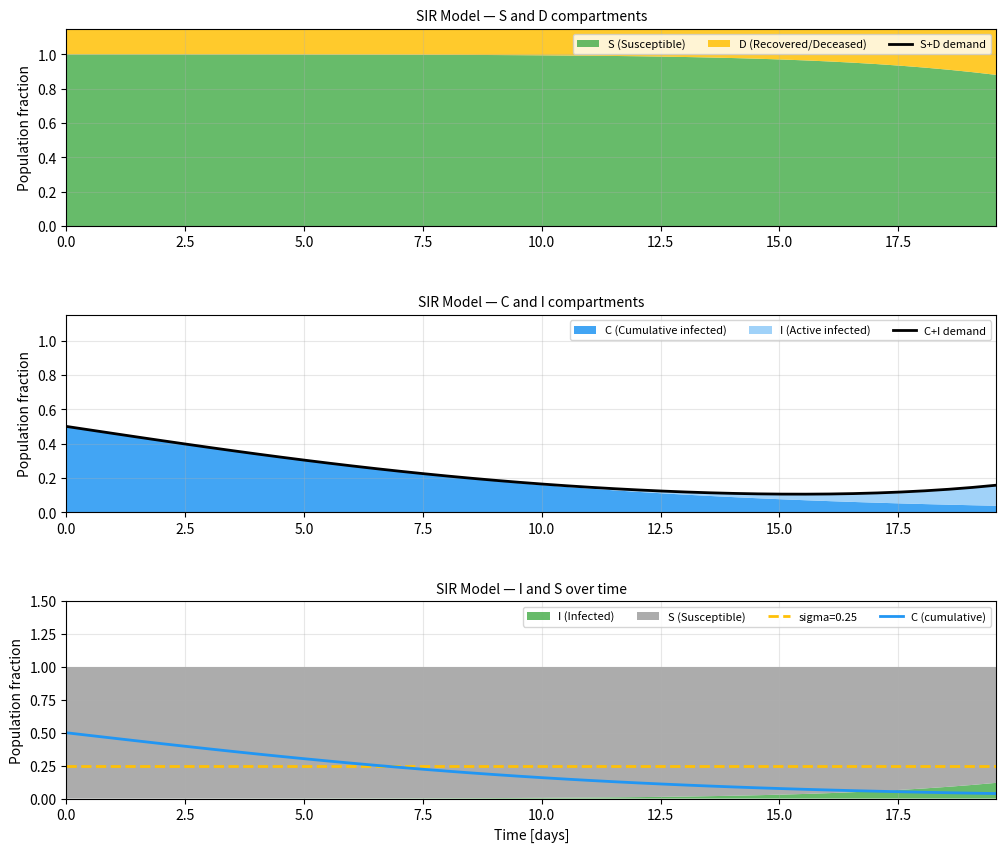

List the series in order of their peak value, lowest first.

C (cumulative), C+I demand, S+D demand